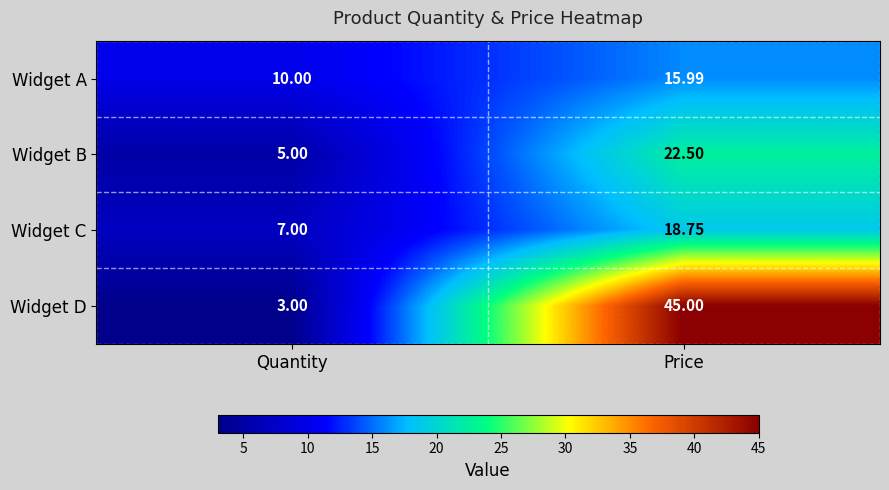

Where does the Widget A series first go above 15?

Price